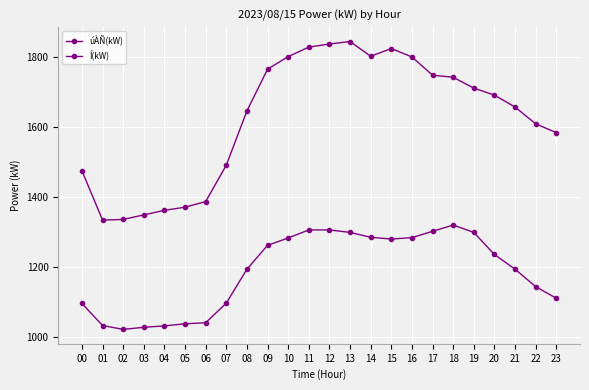

What is the difference between the maximum and minimum values in the úÀÑ(kW) series?

298